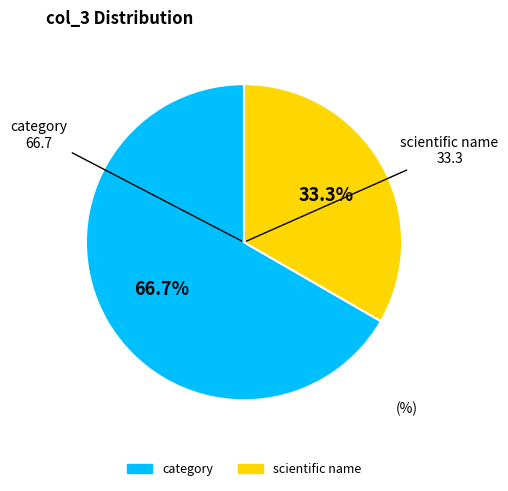

Count the number of slices in the pie.

2